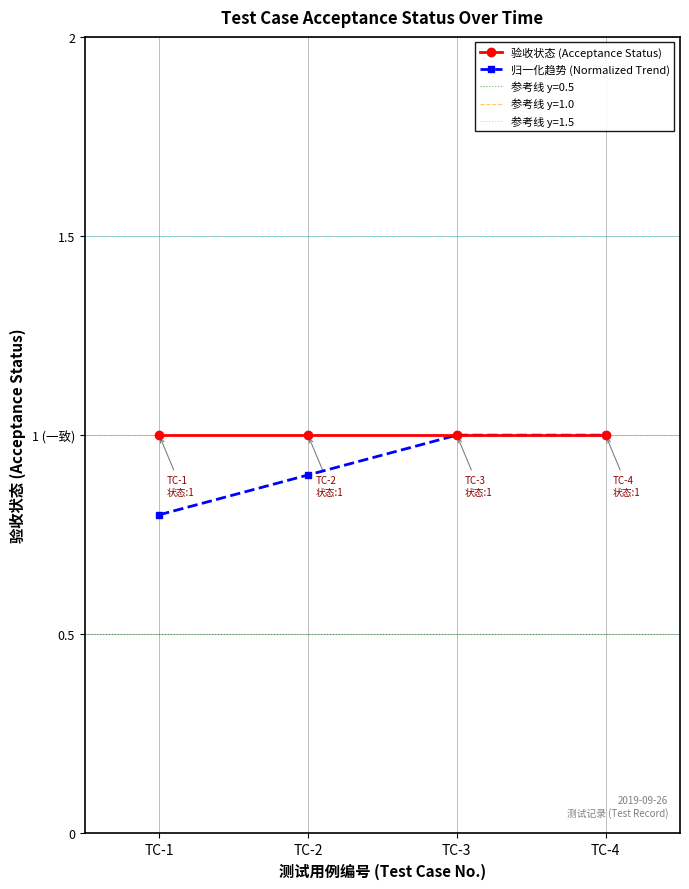

True or false: 归一化趋势 (Normalized Trend) and 验收状态 (Acceptance Status) cross at least once.

False